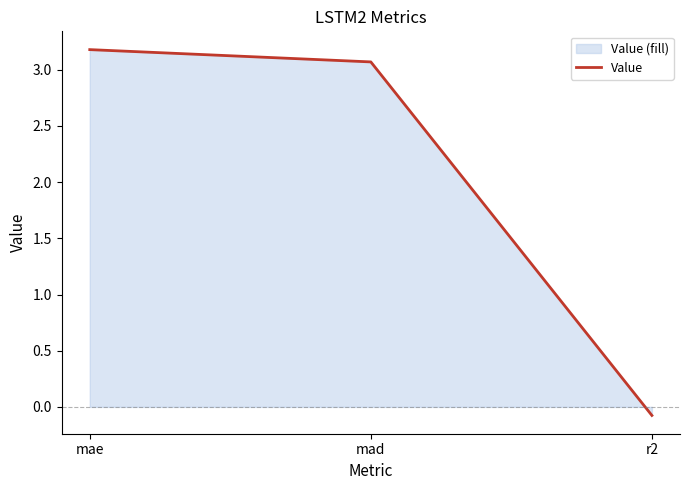

At which label is the value closest to 1?

r2